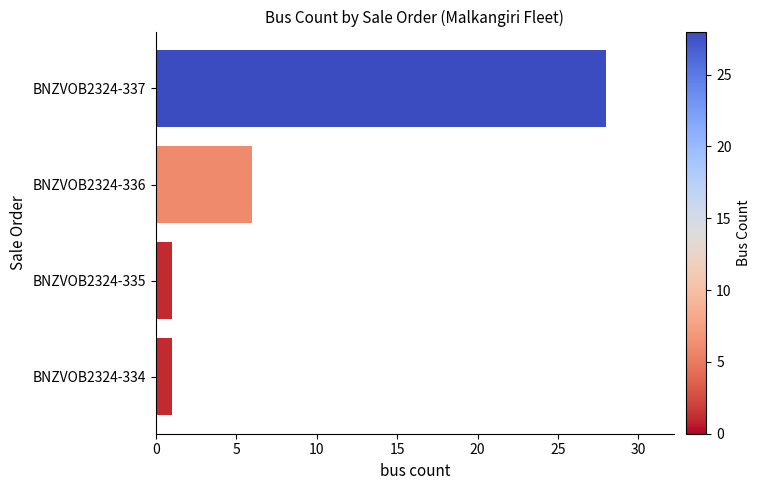

What is the minimum value shown in the chart?

1